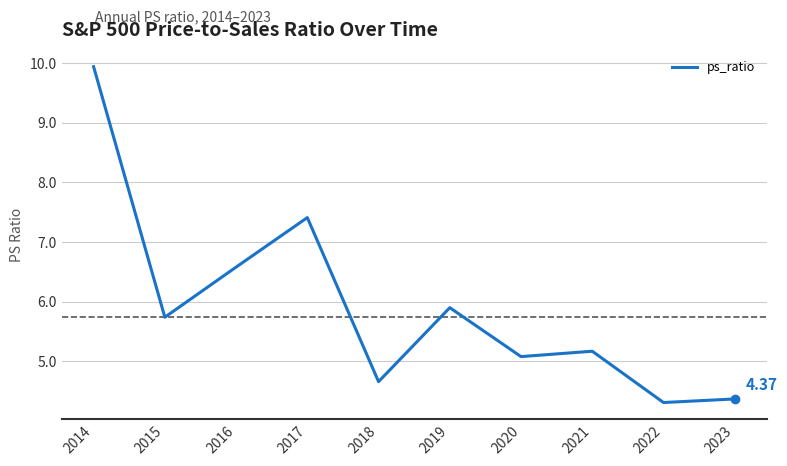

The value at 2018 is 4.7. True or false?

True